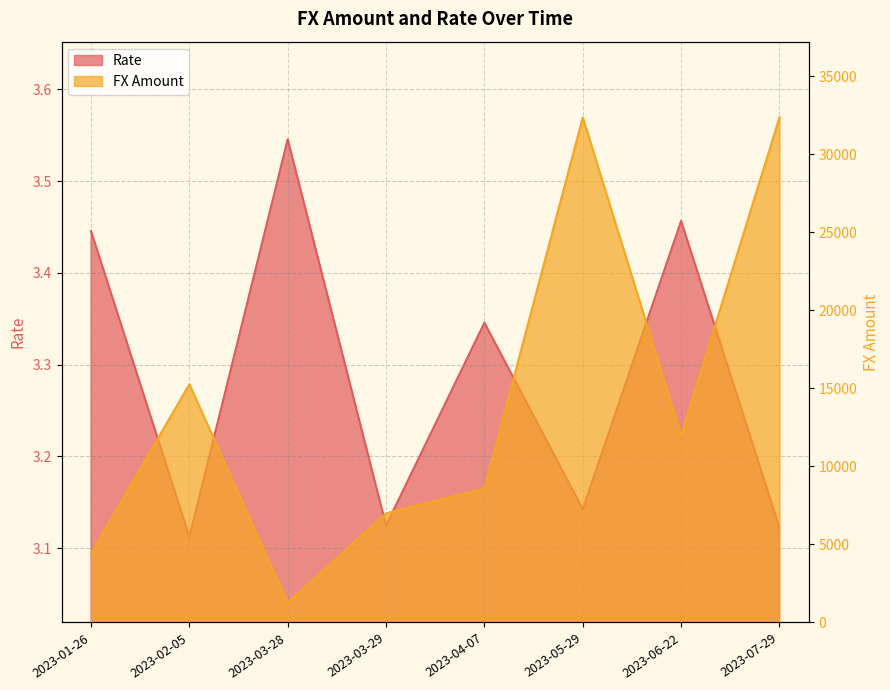

What is the greatest value displayed?

32366.0